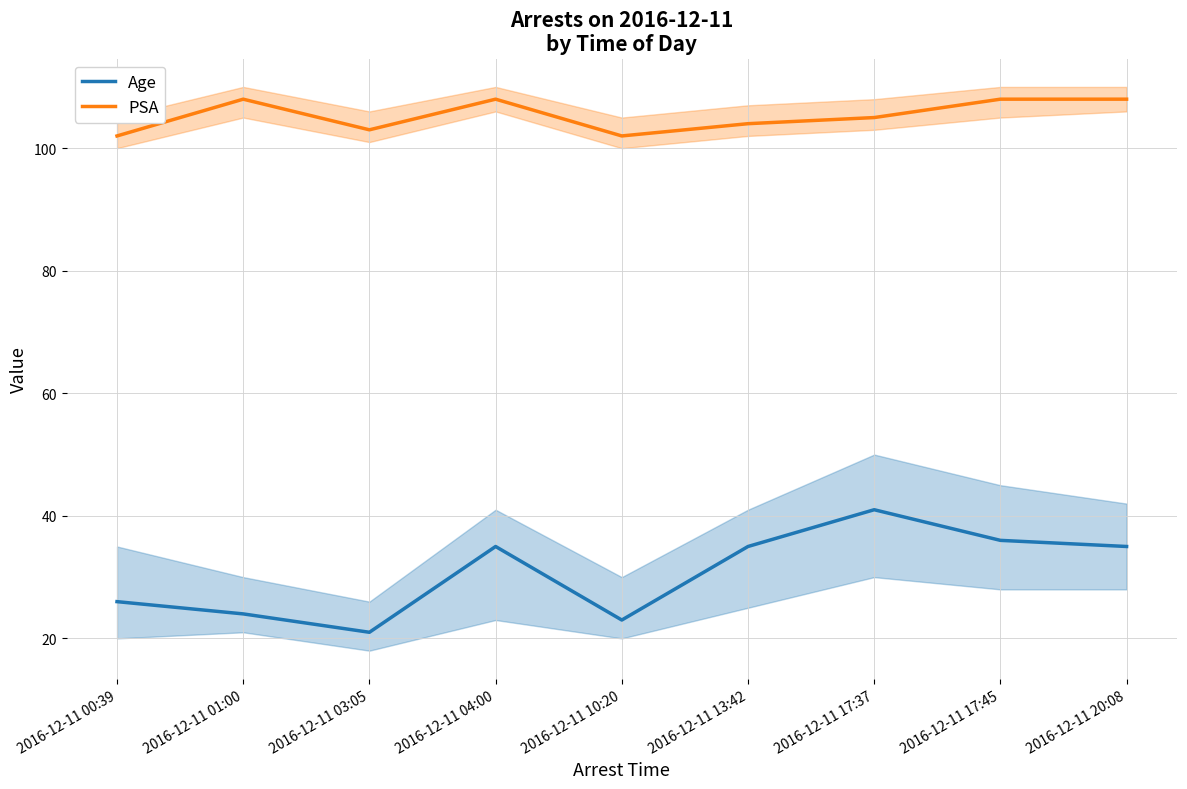

At which category is the sum across all series the highest?

2016-12-11 17:37